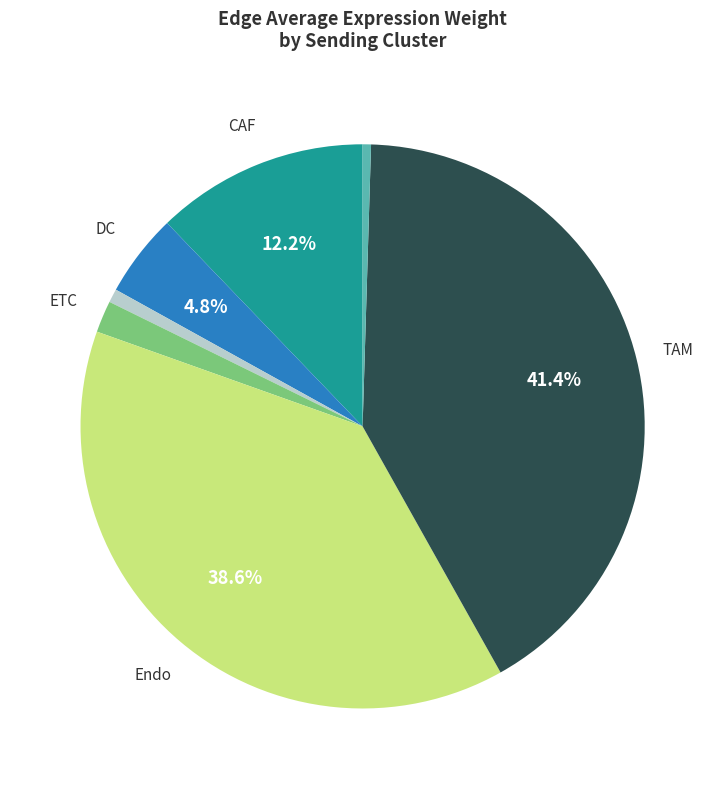

Does any single category account for the majority?

No